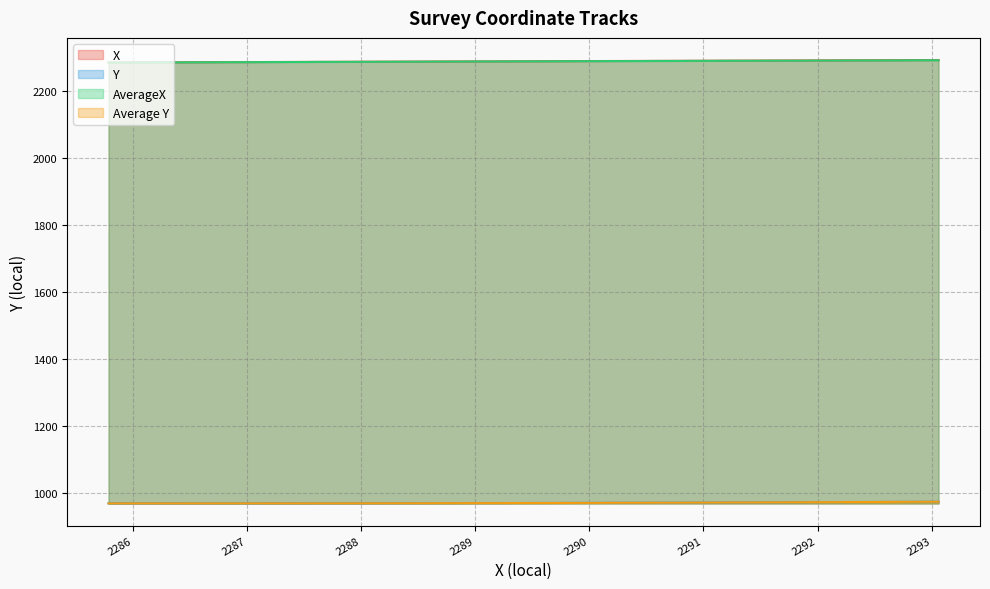

Does the chart have visible grid lines?

Yes